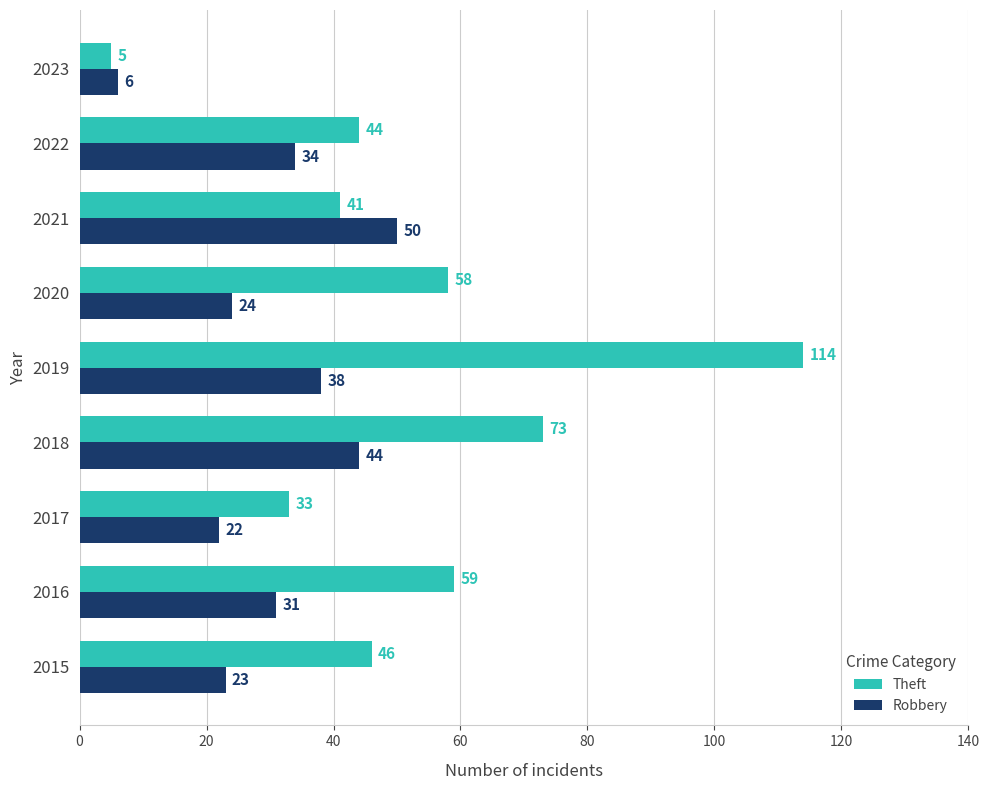

The Theft series shows 56 at 2017. True or false?

False